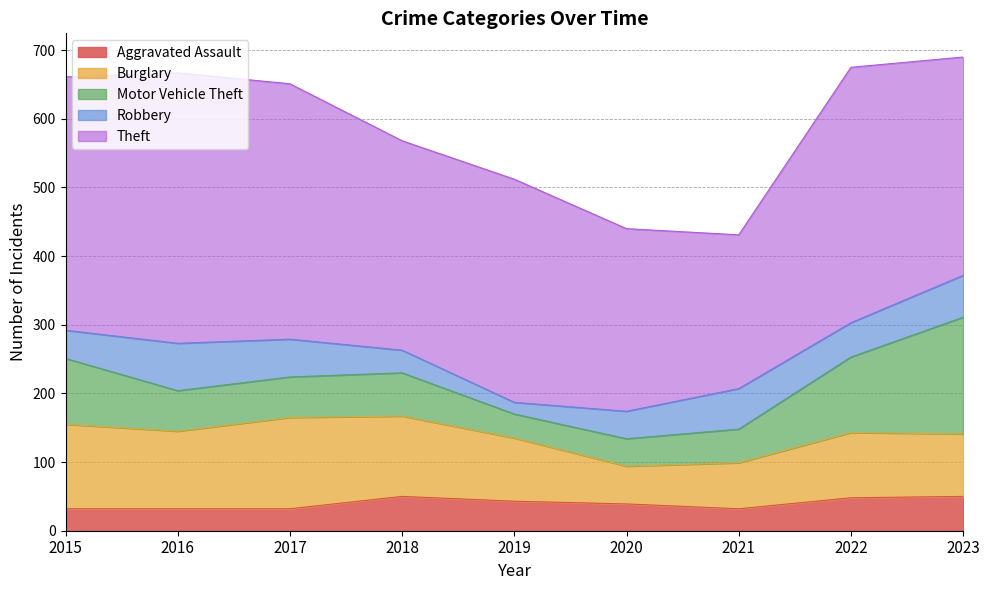

Is the value of Burglary at 2016 greater than the value of Robbery at 2019?

Yes